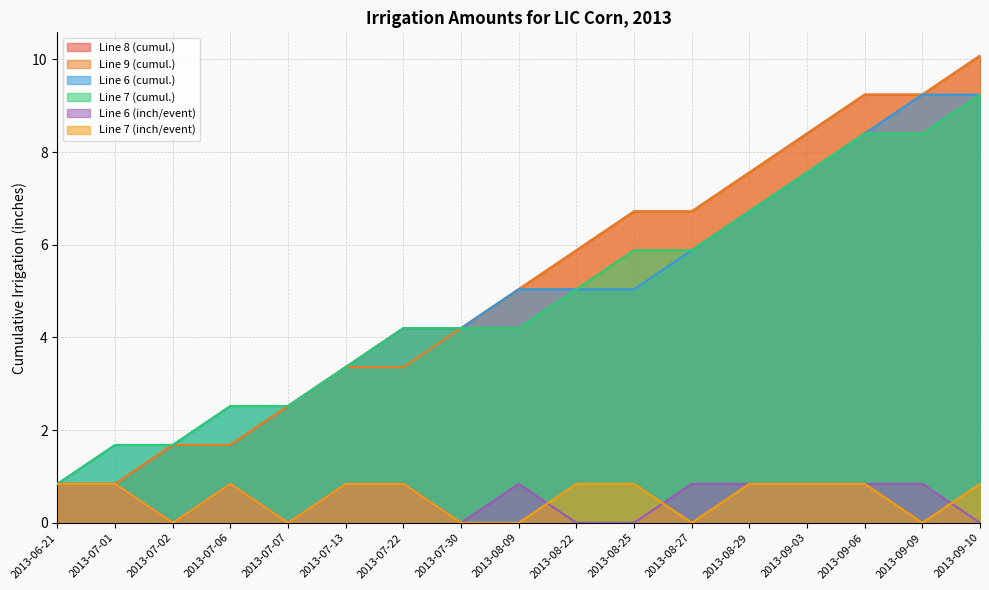

What is the average value of the Line 8 (cumul.) series?

5.2